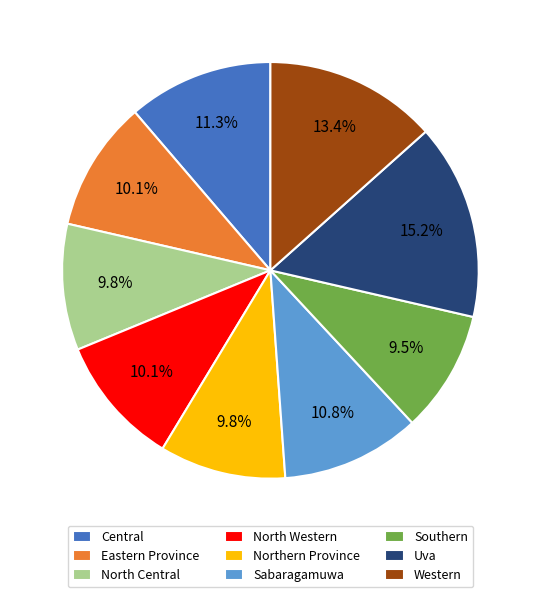

To the nearest percent, what is the difference between the largest and smallest slice percentages?

6%